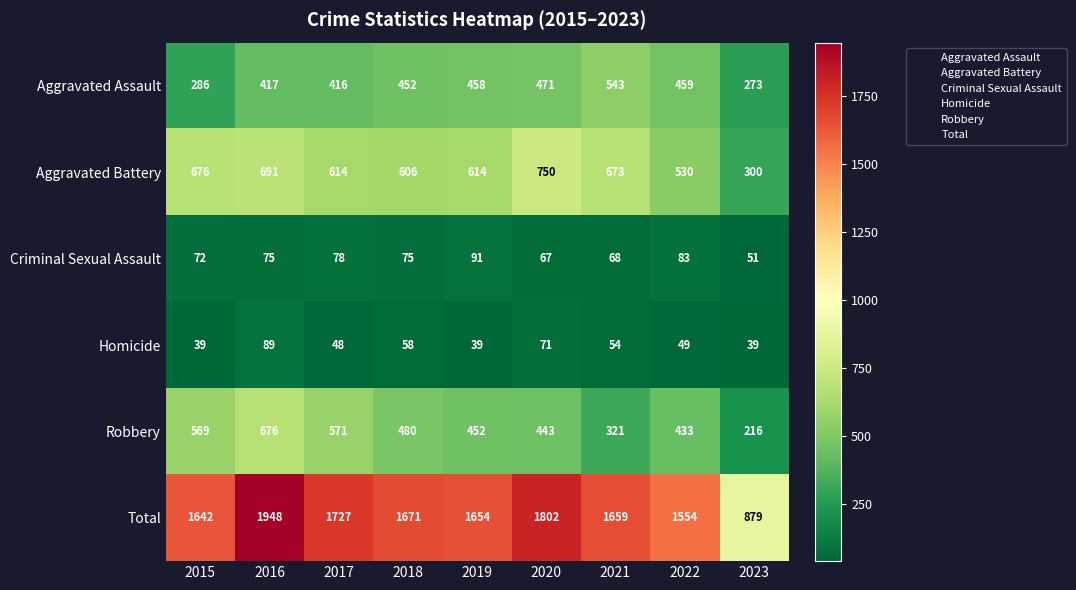

At which category is the sum across all series the highest?

2016